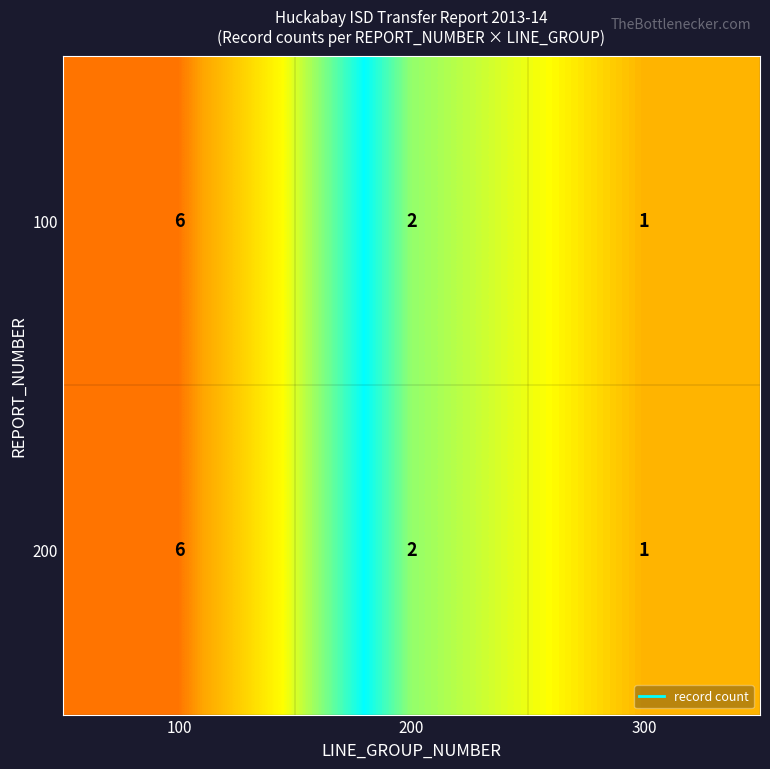

Is the value of 100 at 200 greater than the value of 200 at 100?

No